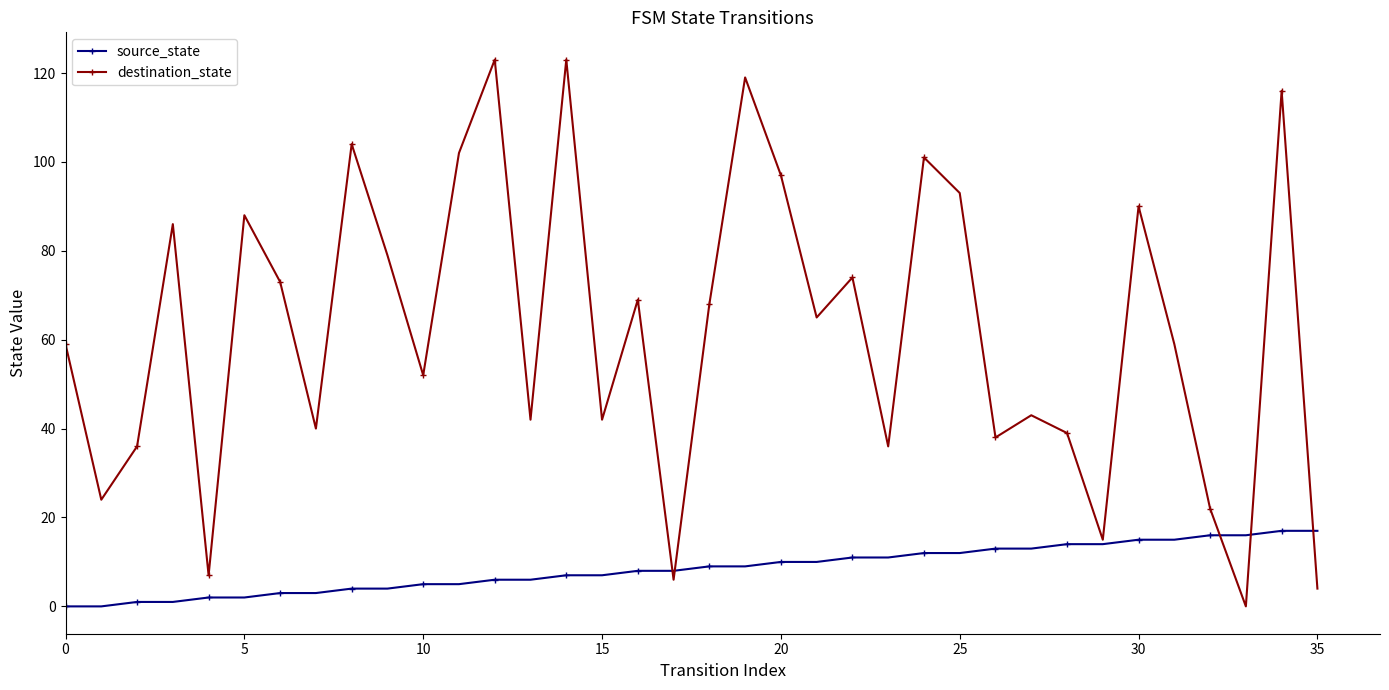

Which series has the widest spread of values?

destination_state